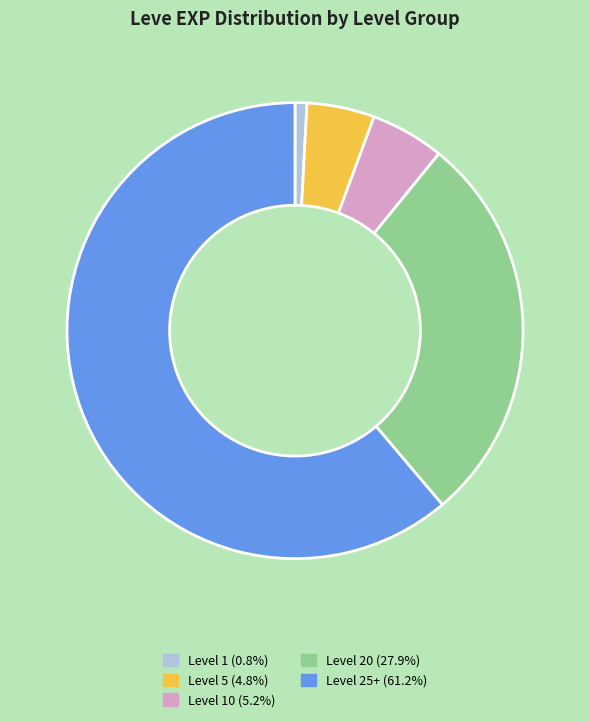

Is there any slice that represents more than half of the pie?

Yes